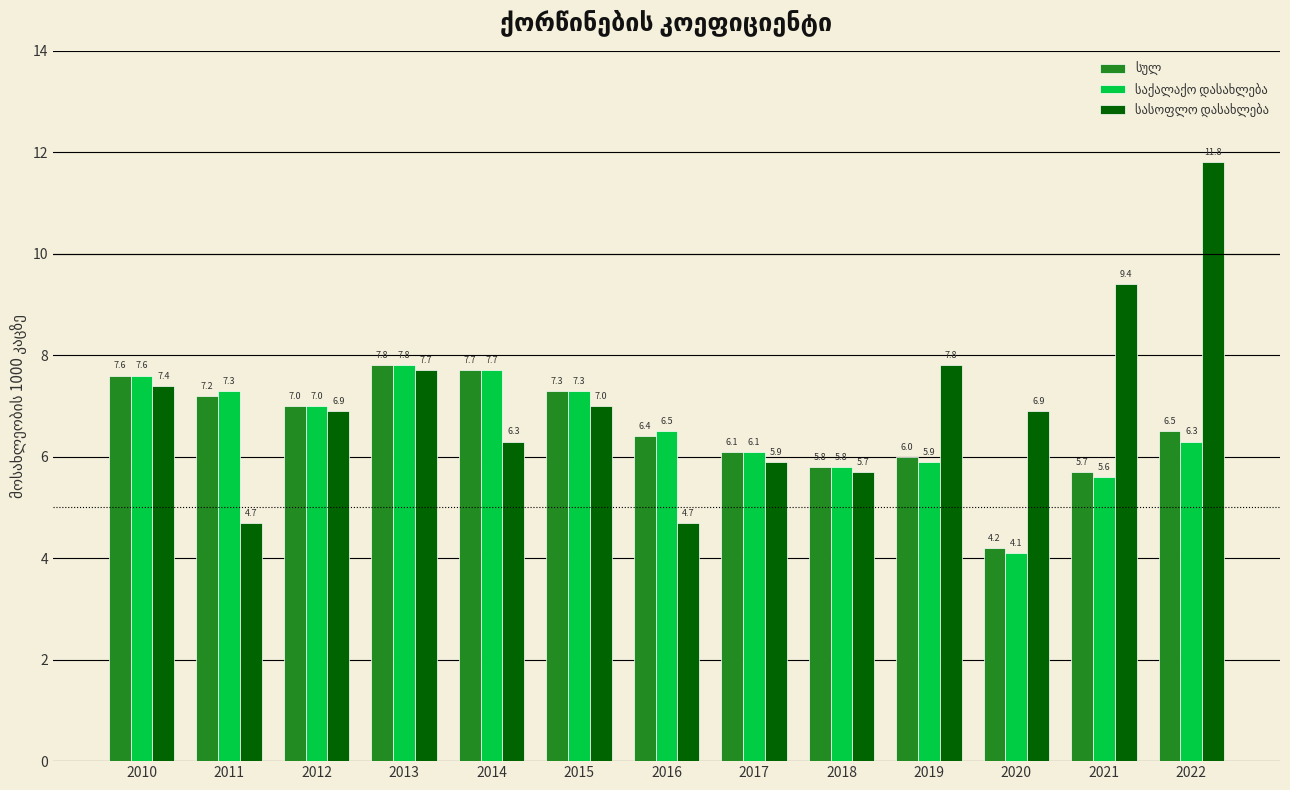

How many categories are shown in the chart?

13